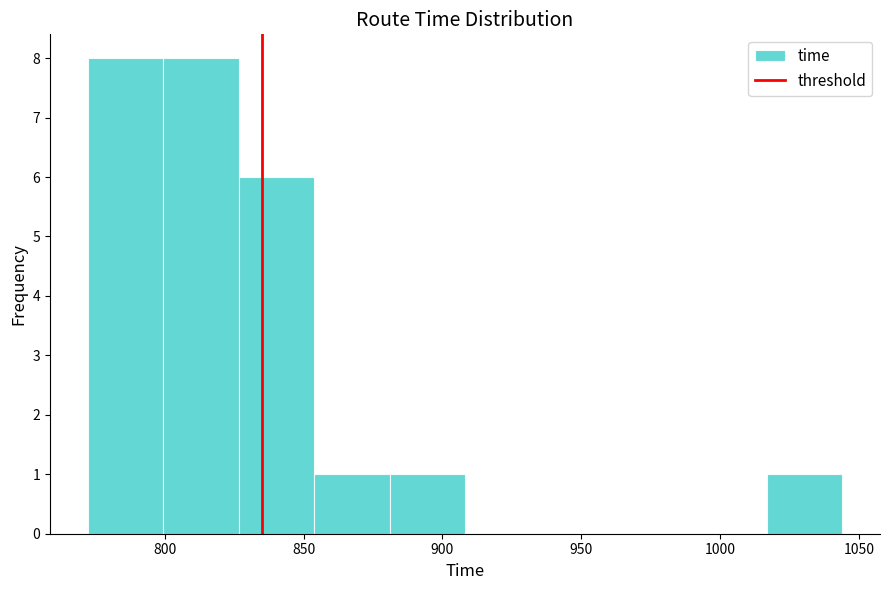

Reading left to right, list every bar in this chart as the range it spans on the x-axis followed by its height. Neither the bar edges nor the heights are printed on the chart, so give them approximately, as read against the axes.

770 to 800: 8
800 to 825: 8
825 to 855: 6
855 to 880: 1
880 to 910: 1
910 to 935: 0
935 to 960: 0
960 to 990: 0
990 to 1015: 0
1015 to 1045: 1